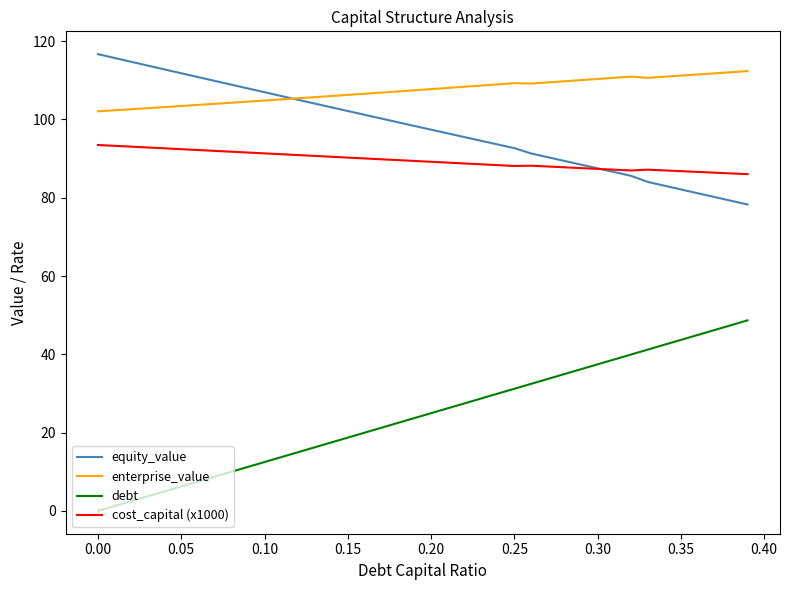

What is the lowest value of the equity_value series?

78.3